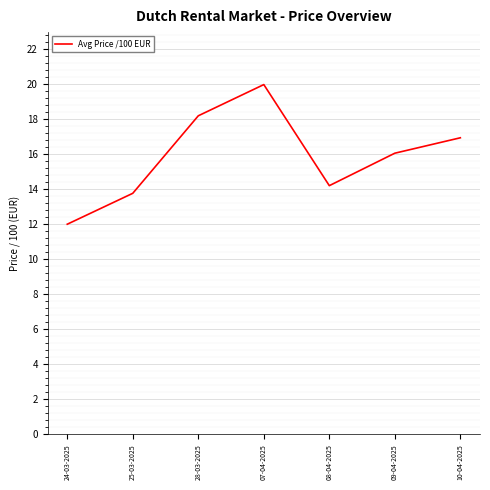

Approximately how many times larger is the value at 25-03-2025 compared to 07-04-2025?

0.7